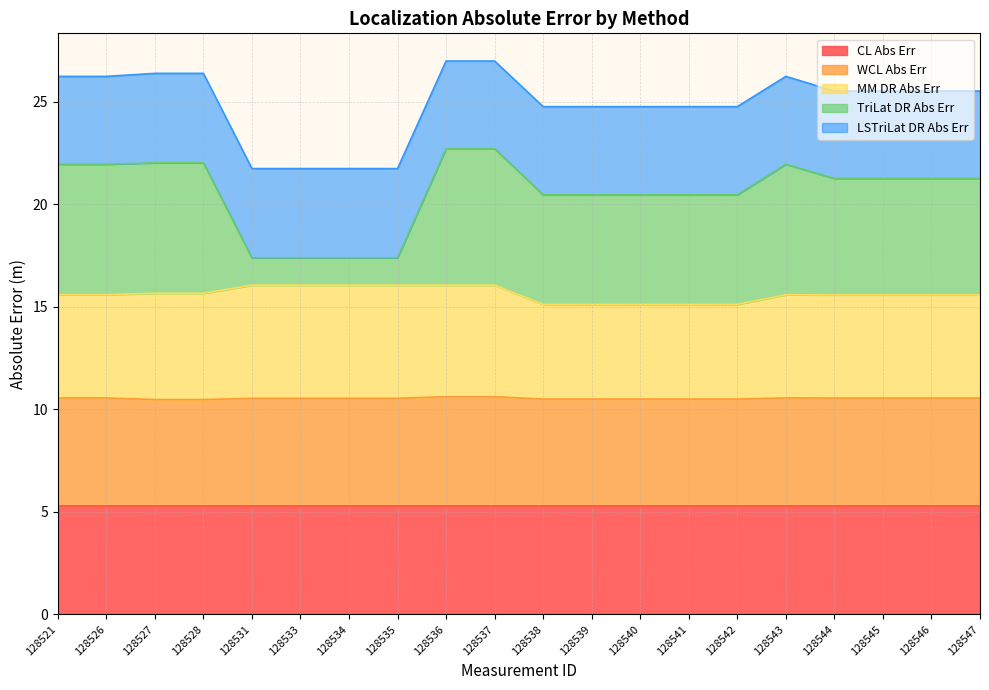

How many values in the TriLat DR Abs Err series exceed 21?

11